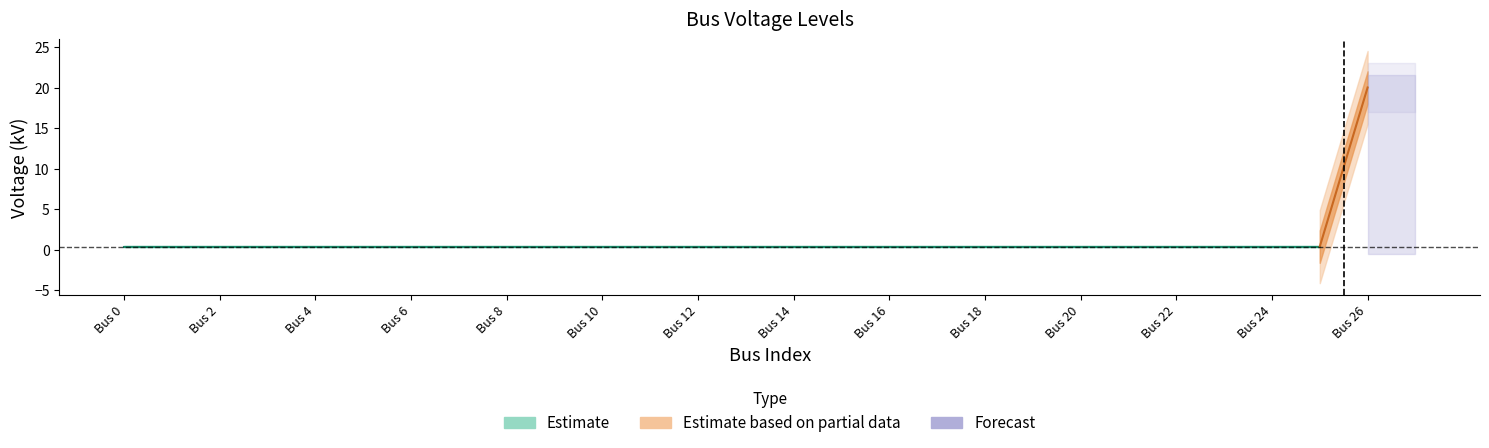

What is the value of the 21st point from the left?

0.4